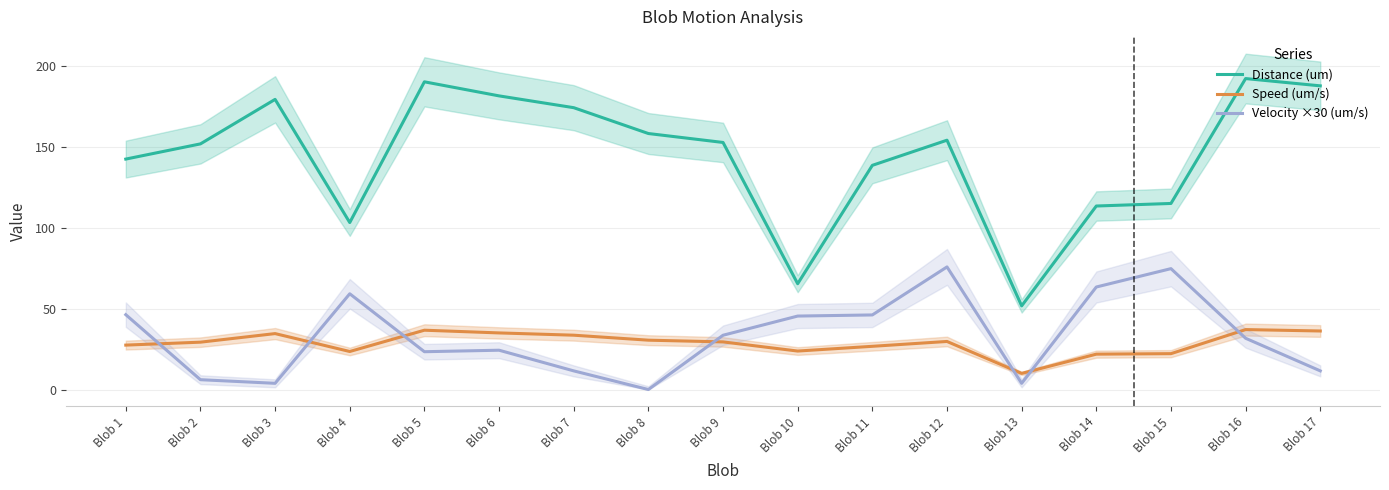

What is the sum of the Velocity ×30 (um/s) values at Blob 3 and Blob 12?

79.6